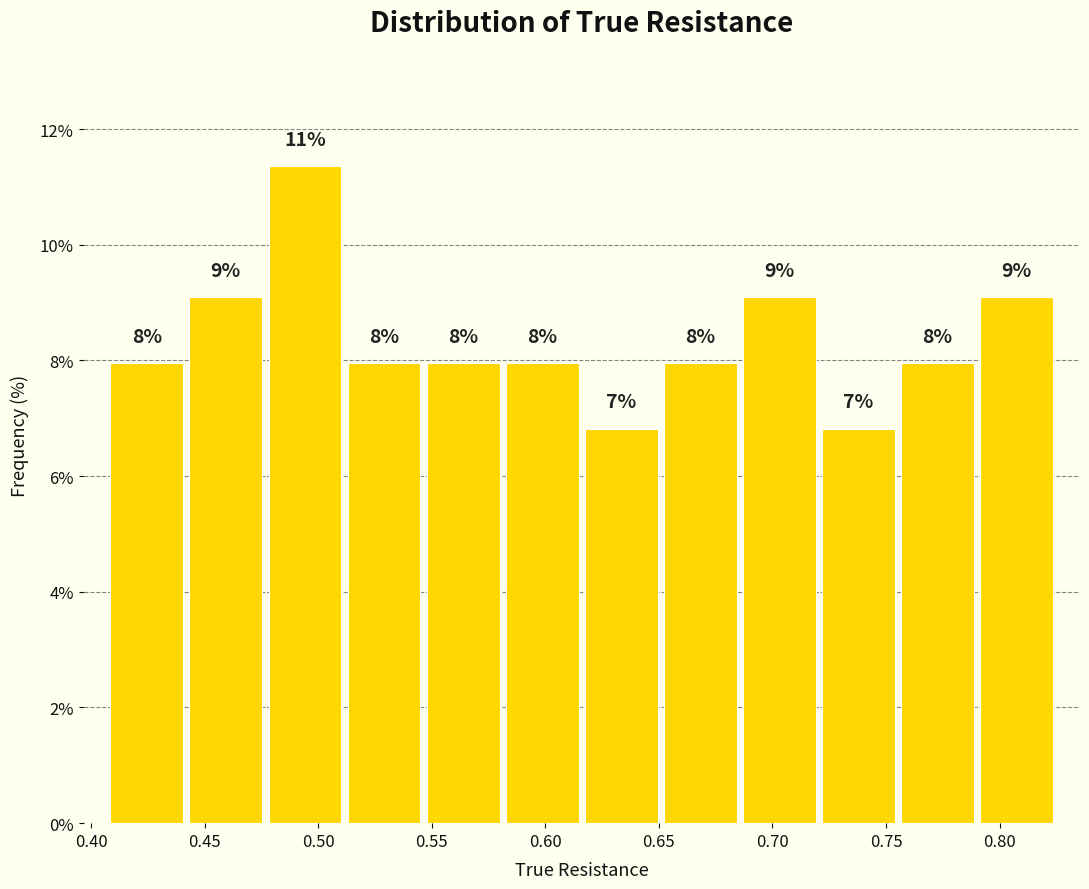

Which range on the x-axis has the tallest bar?

0.475 to 0.510